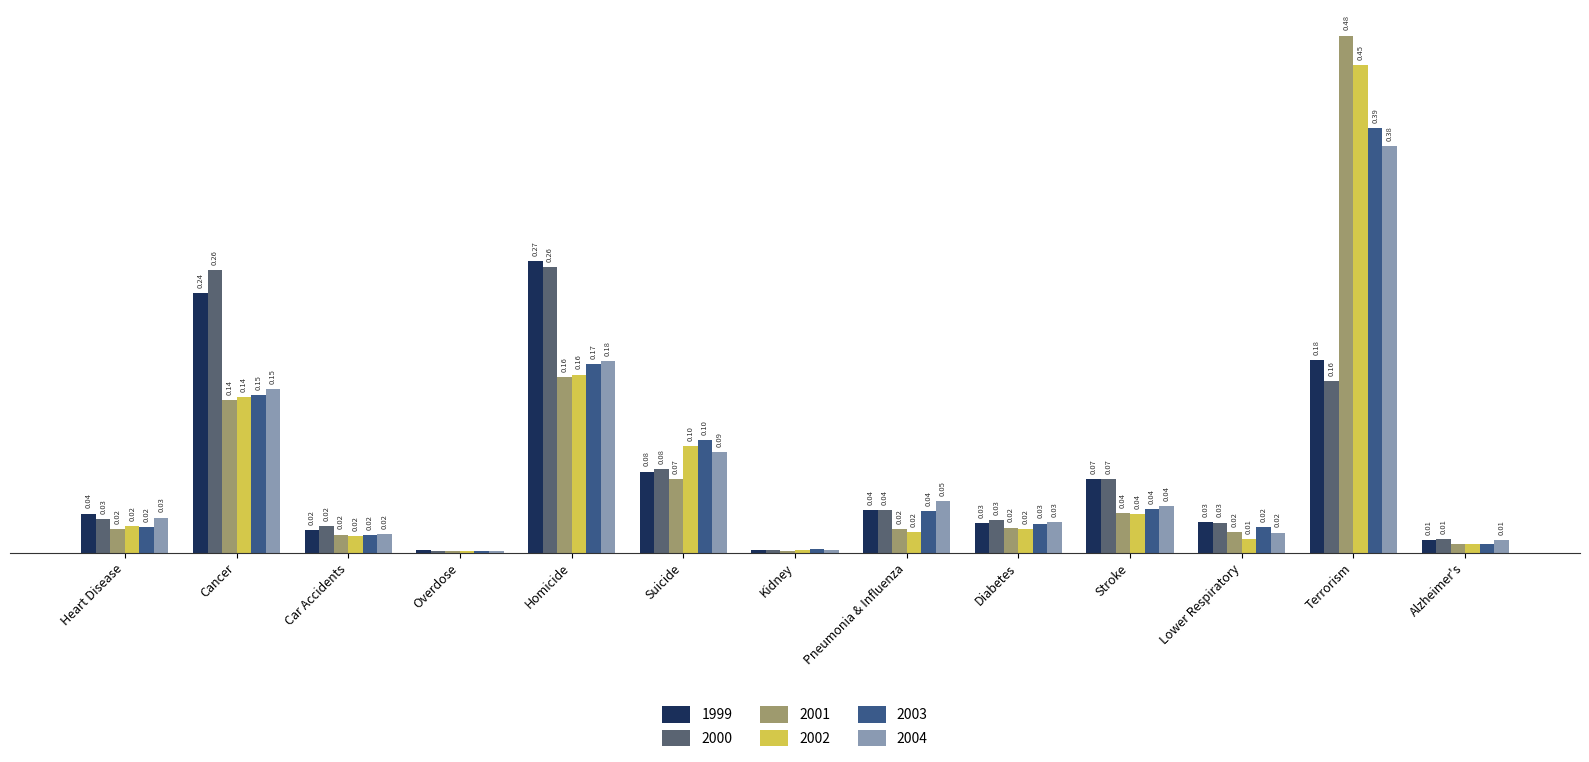

At which category is the sum across all series the highest?

Terrorism